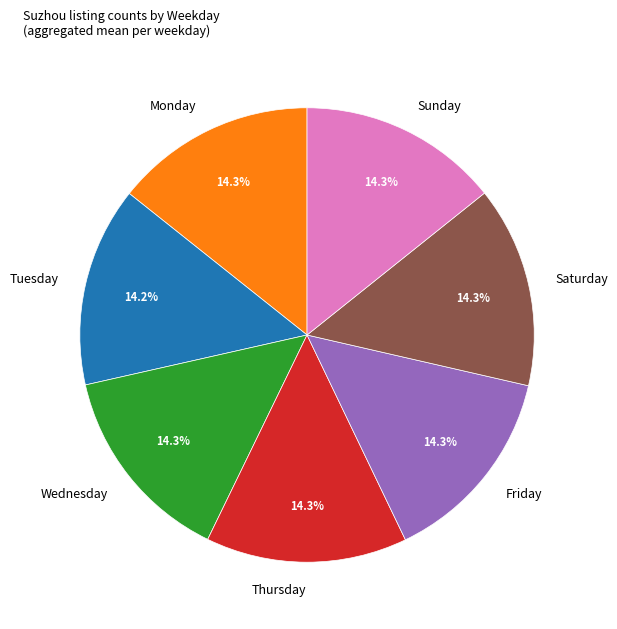

What is the total percentage of Monday and Friday?

28.6%